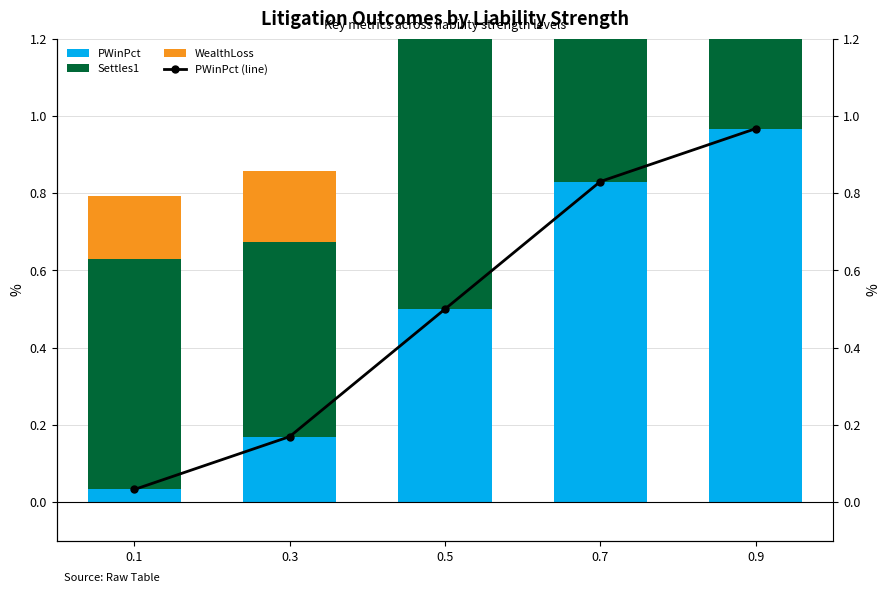

What are all the series names shown in the legend?

PWinPct, Settles1, WealthLoss, PWinPct (line)